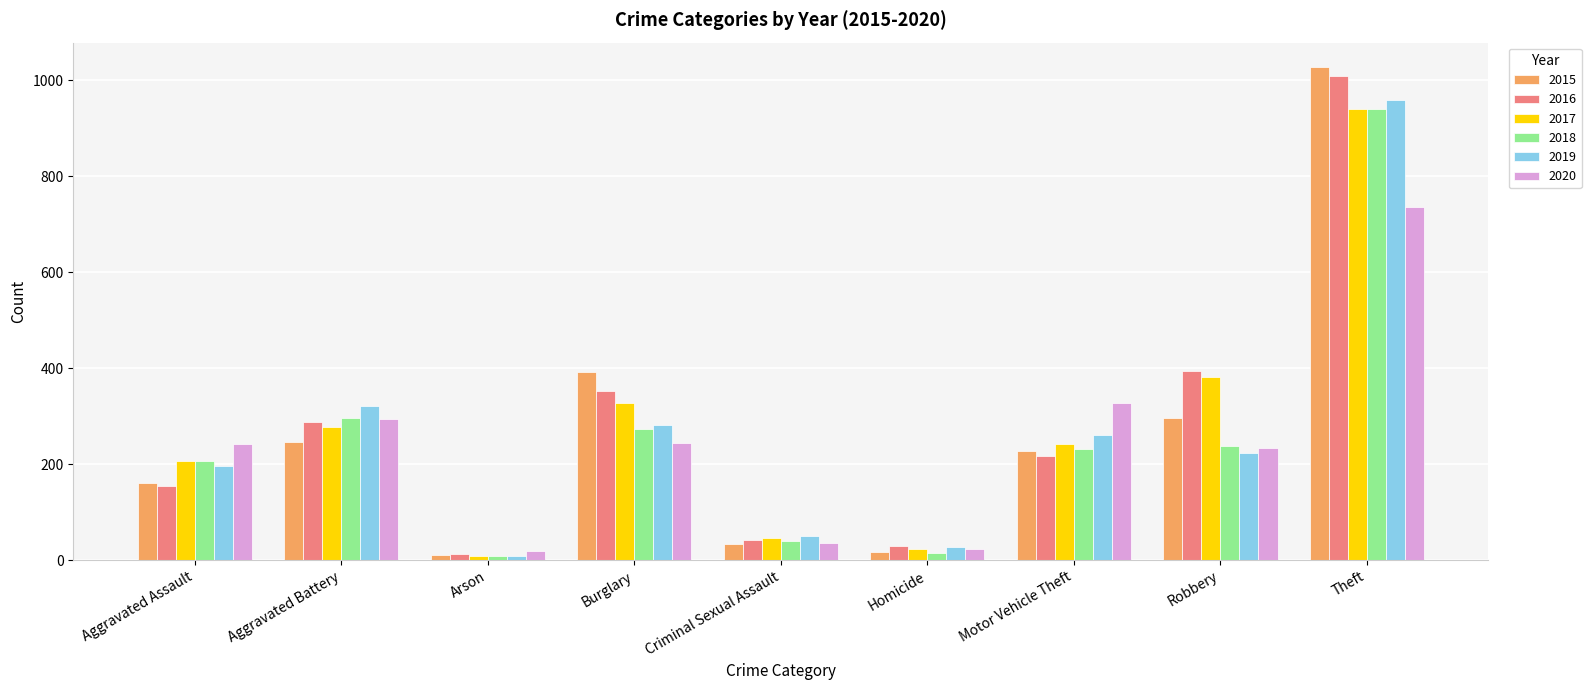

Is the value of 2016 at Arson greater than the value of 2017 at Motor Vehicle Theft?

No